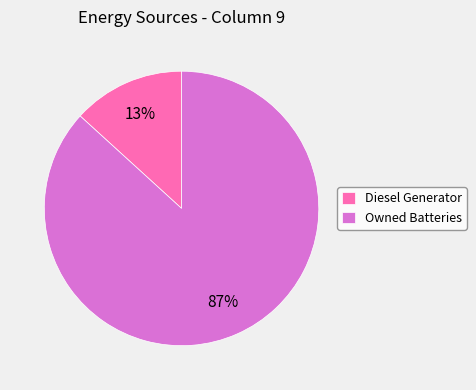

The Diesel Generator slice represents 1% of the pie. True or false?

False